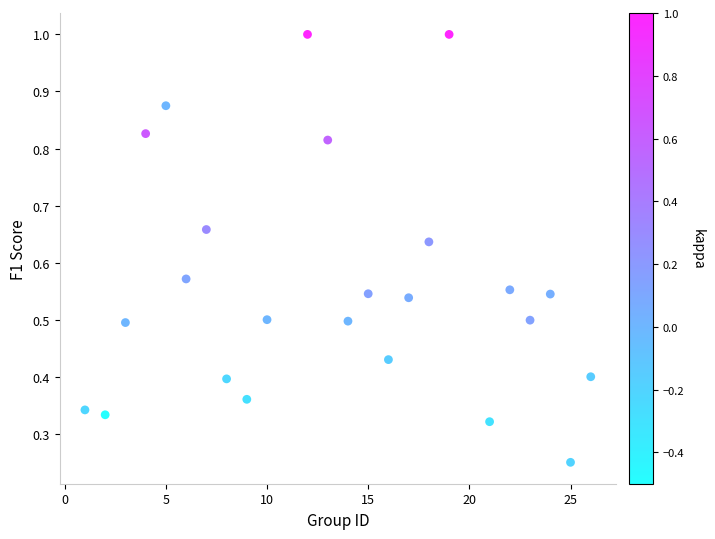

What is the range of X values (max minus min)?

25.0